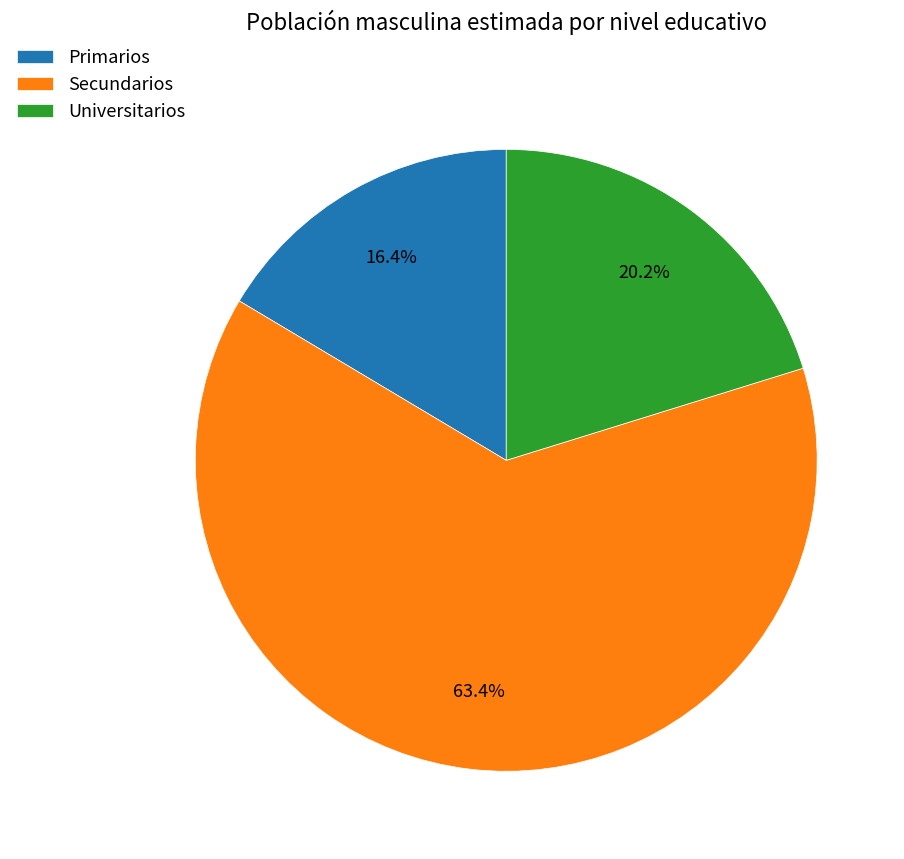

How many segments does this pie chart have?

3